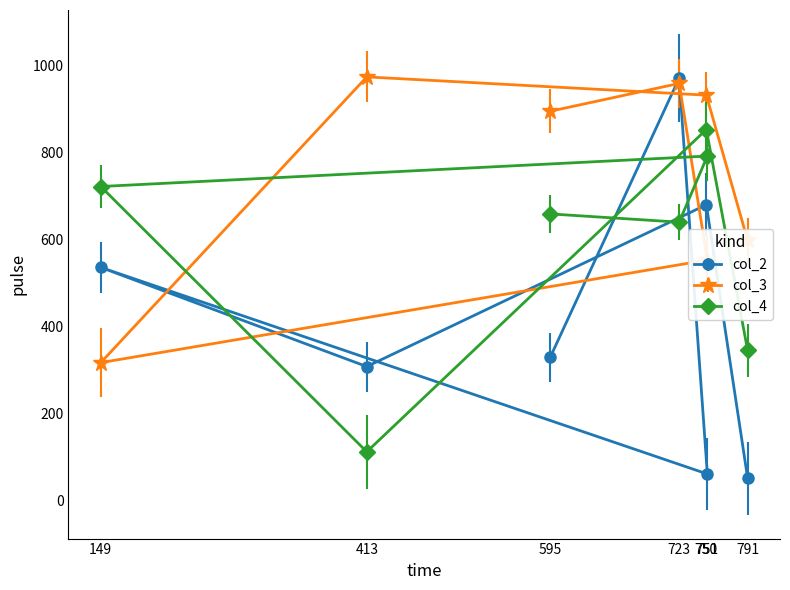

Which series has the widest spread of values?

col_2